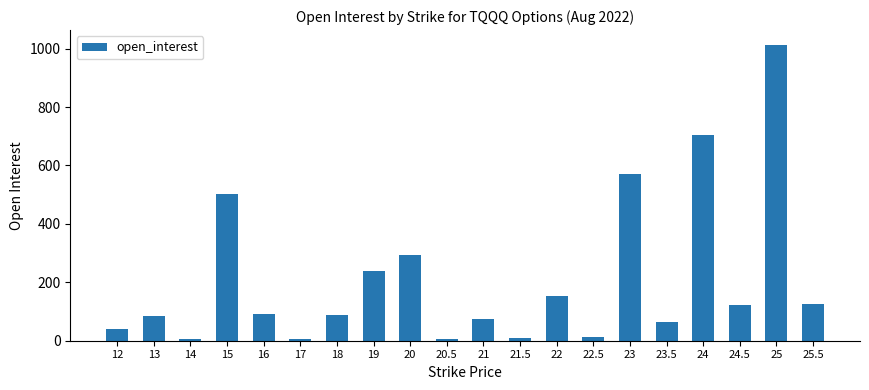

Is it true that the value at 21 is 128?

False